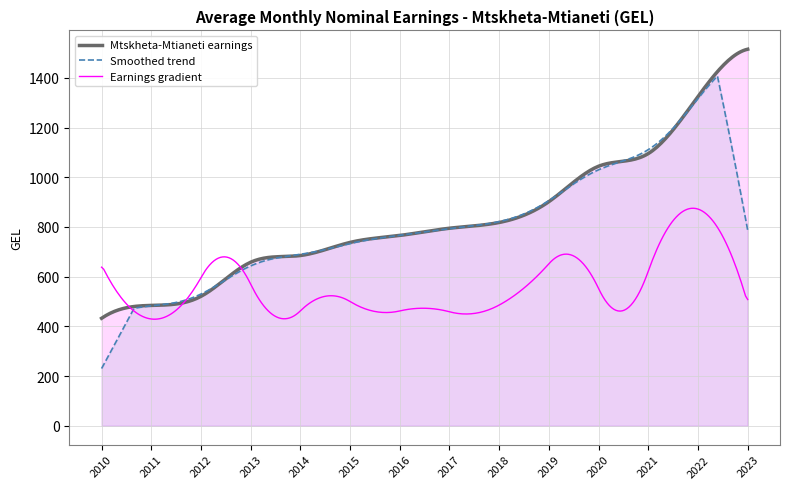

How many distinct data groups are displayed?

3